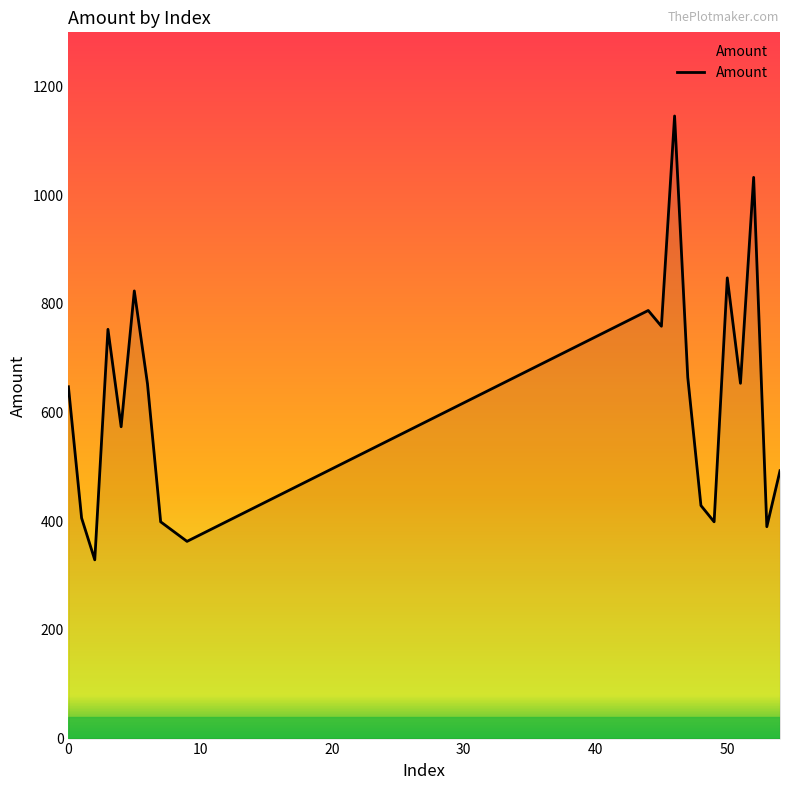

What is the difference between the maximum and minimum values?

817.0